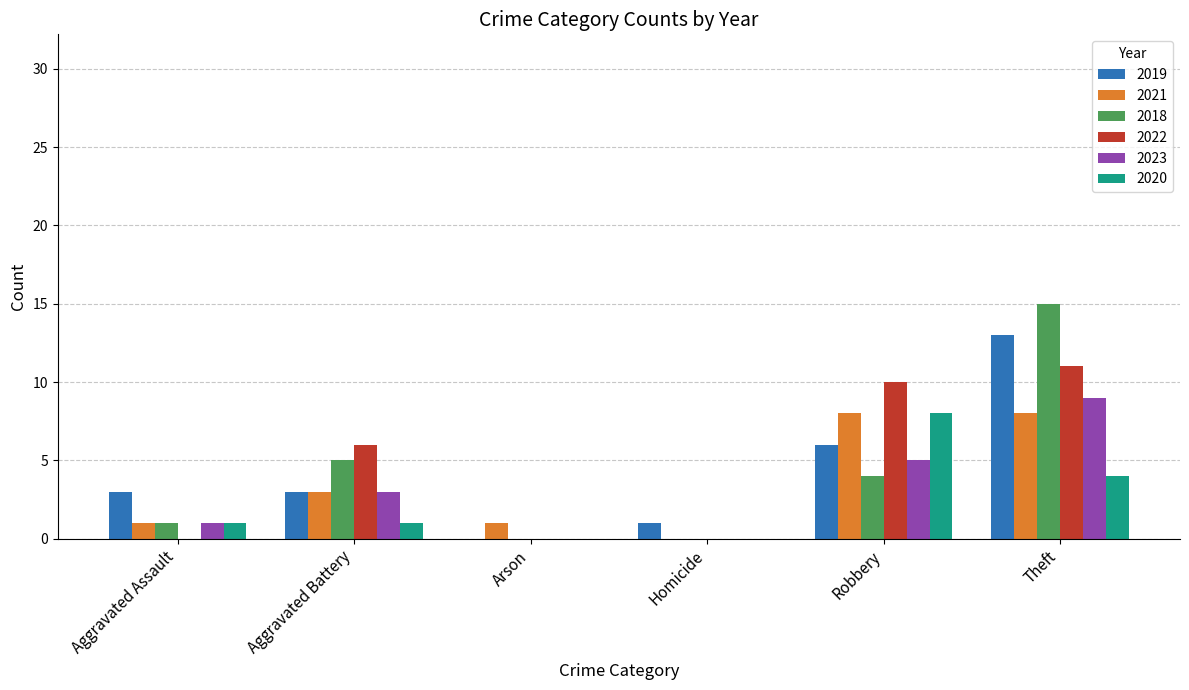

What value does the 2023 series have at Robbery?

5